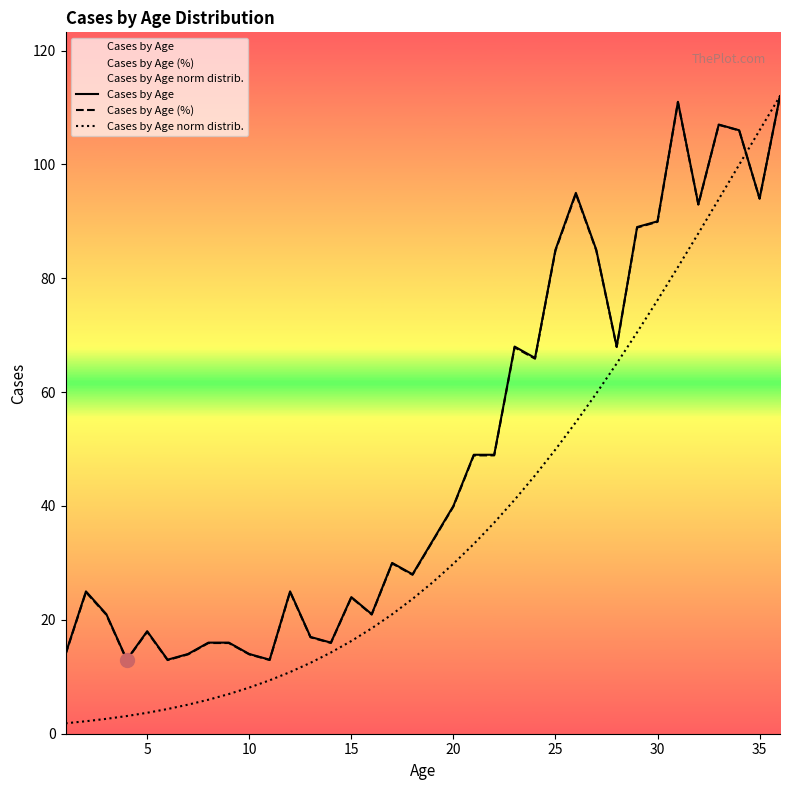

Which series has the widest spread of values?

Cases by Age norm distrib.